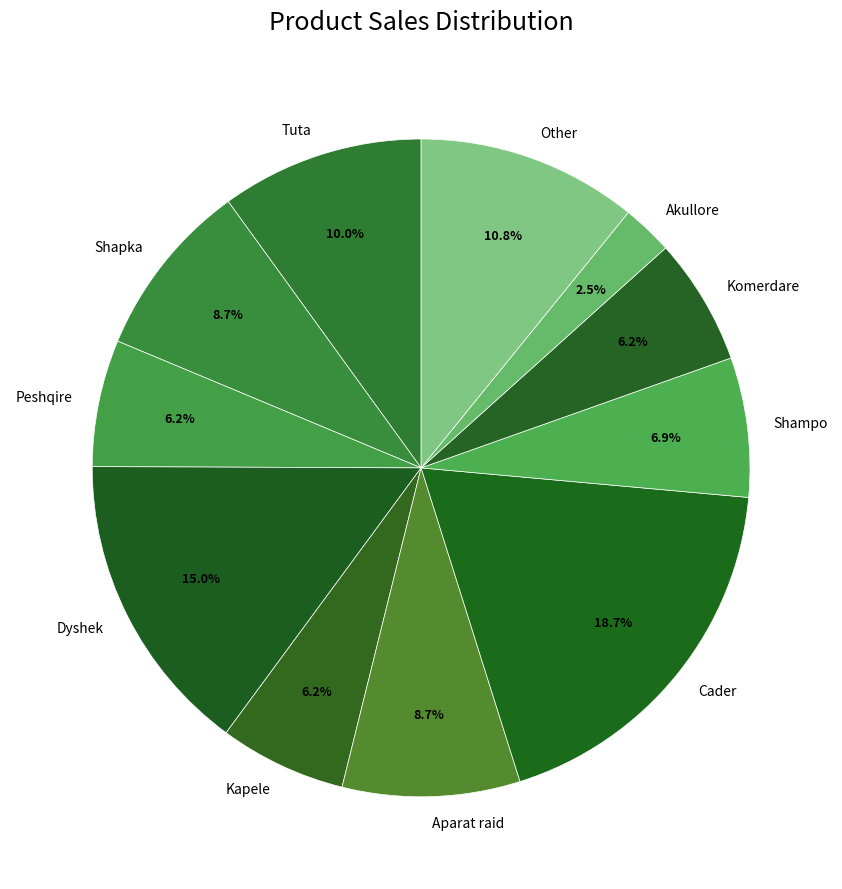

Is Kapele the majority of the pie?

No